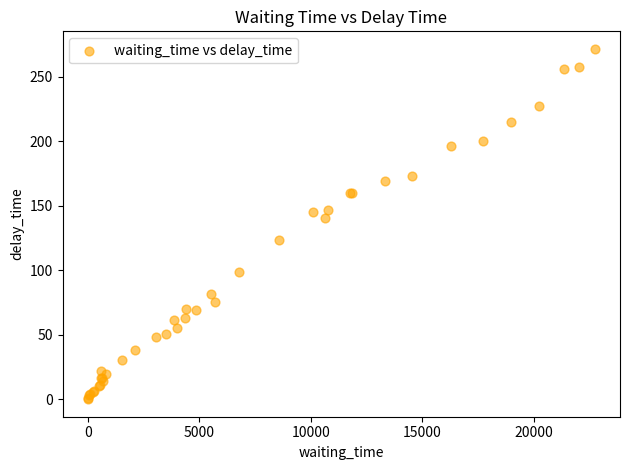

What Y value in the scatter plot is closest to 135?

140.2